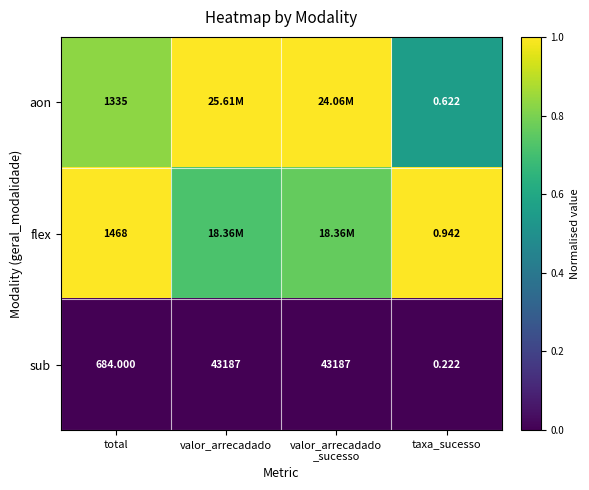

How many data points does each series have?

4